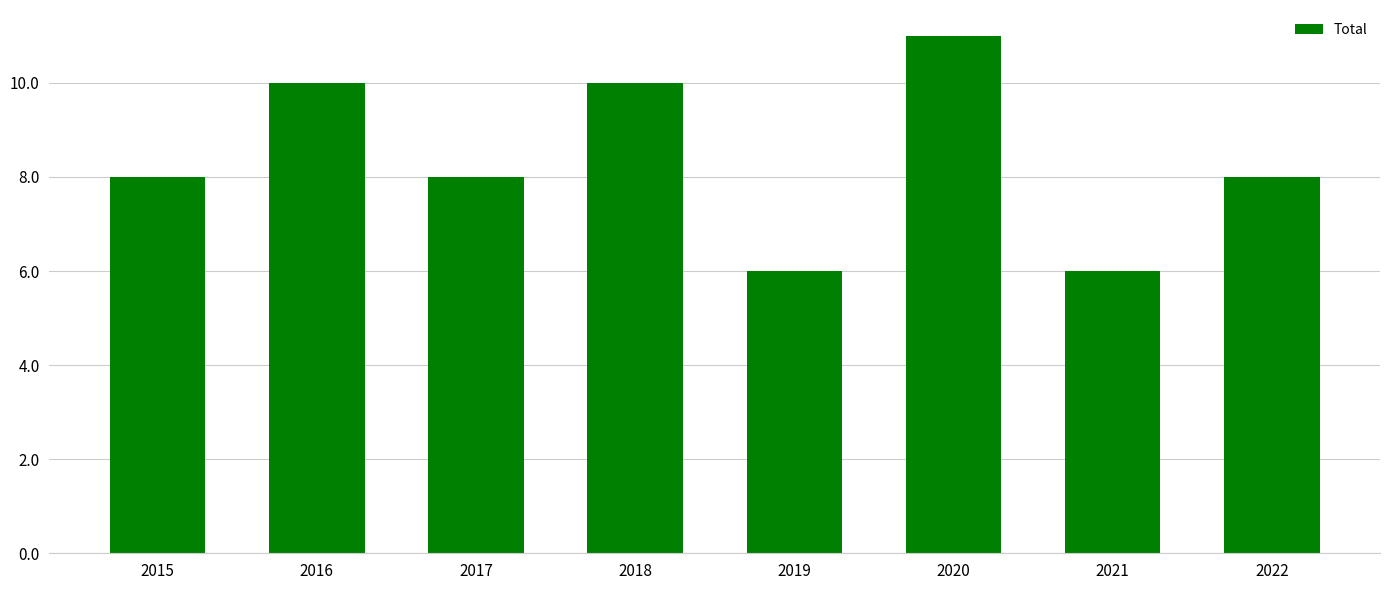

Reading left to right, extract all data points from this chart.

2015=8	2016=10	2017=8	2018=10	2019=6	2020=11	2021=6	2022=8